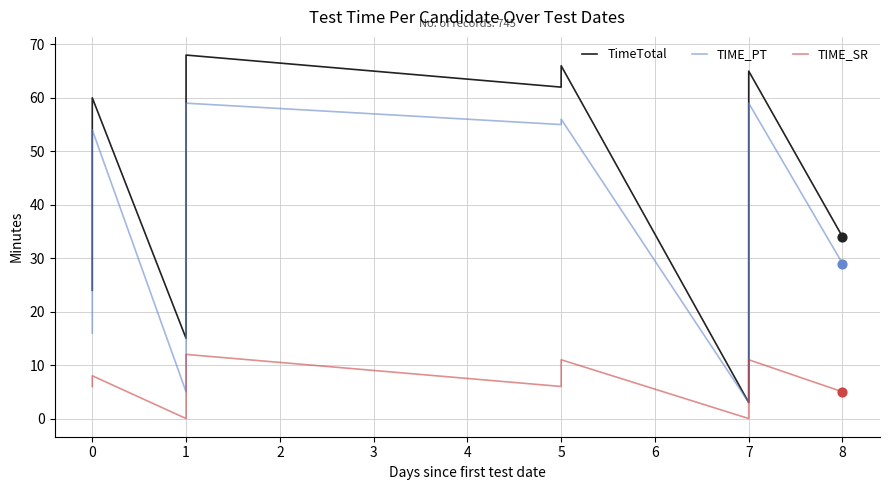

Is the value of TIME_SR at 1 greater than the value of TimeTotal at 1?

No